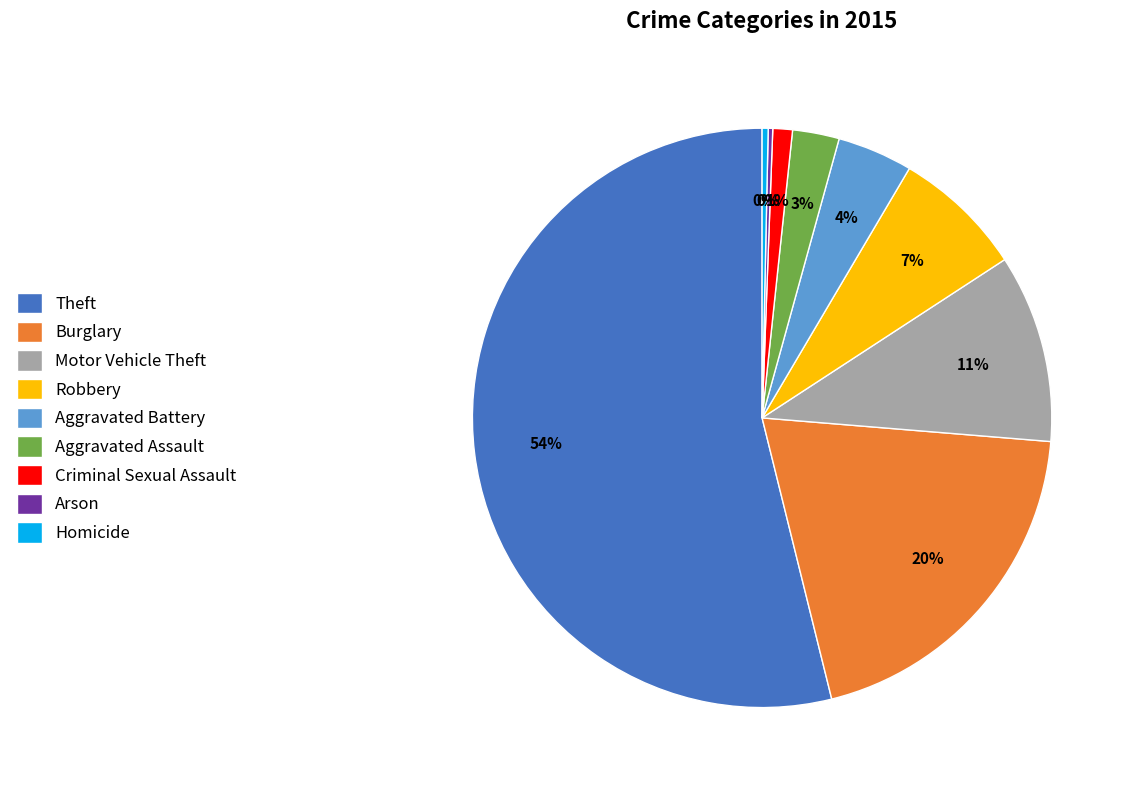

What percentage is the Theft slice, to the nearest percent?

54%